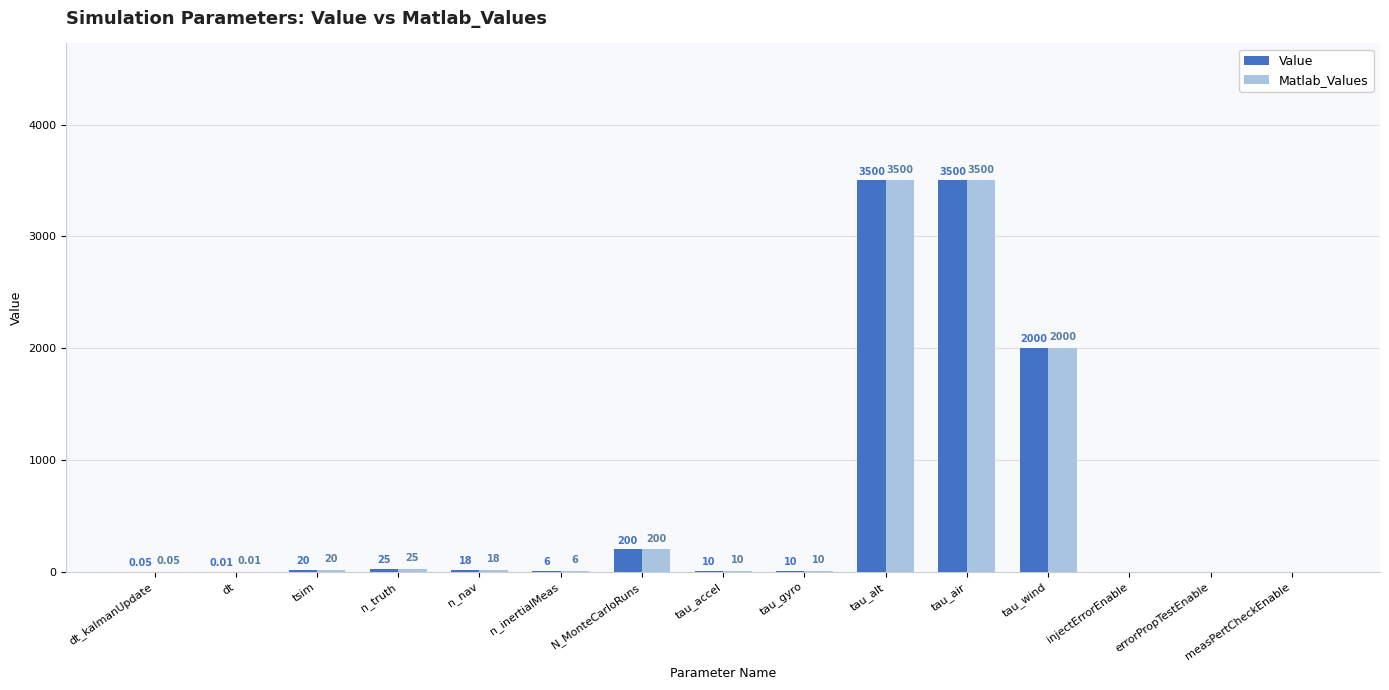

At which label is Matlab_Values closest to 1750?

tau_wind